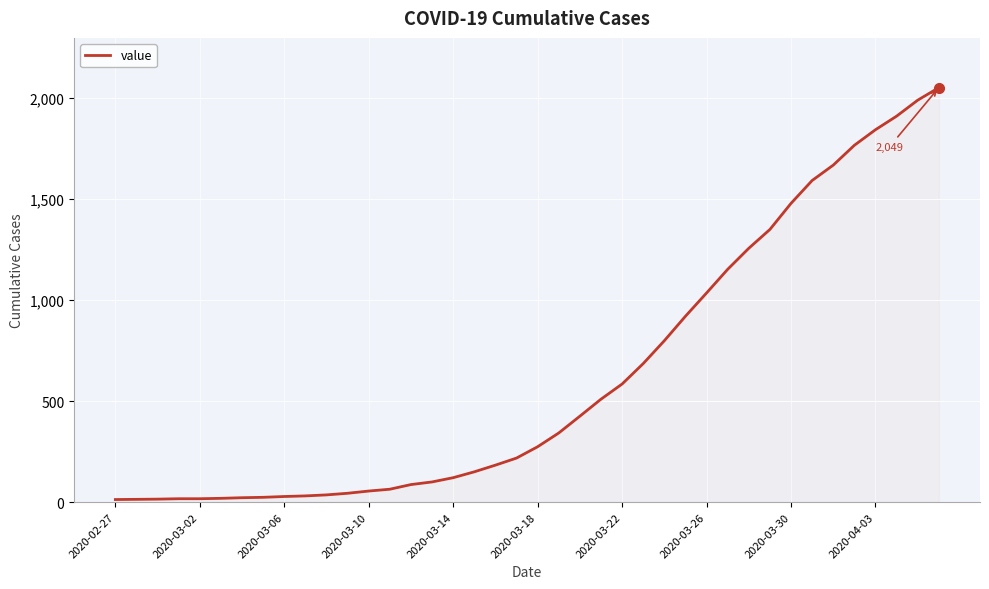

What is the maximum value shown in the chart?

2049